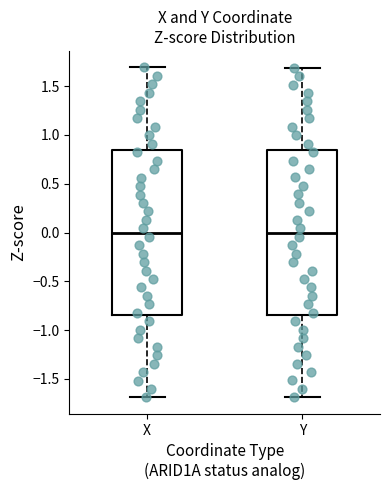

Reading left to right, transcribe this box plot: for each box, give where its median line is, the range the box spans, and where its two whiskers end, as read against the y-axis. The values are not printed on the chart, so give them approximately, as read against the axis.

X: median 0.00, box -0.85 to 0.85, whiskers -1.70 to 1.70
Y: median 0.00, box -0.85 to 0.85, whiskers -1.70 to 1.70